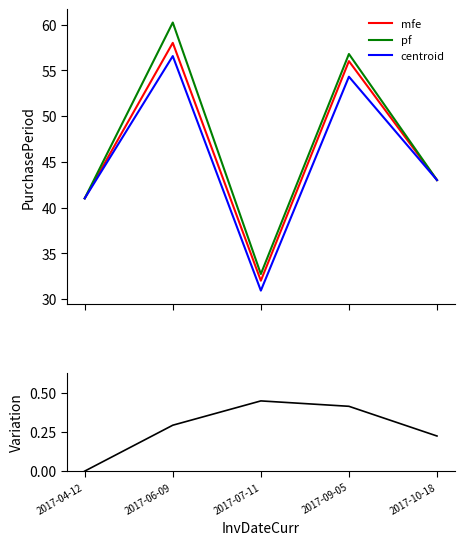

What is the value of the centroid point at the 3rd from the left?

30.9